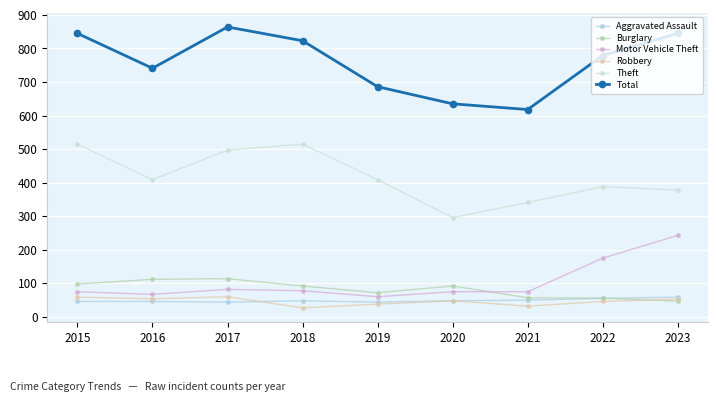

Where is Burglary nearest to the value 80?

2019